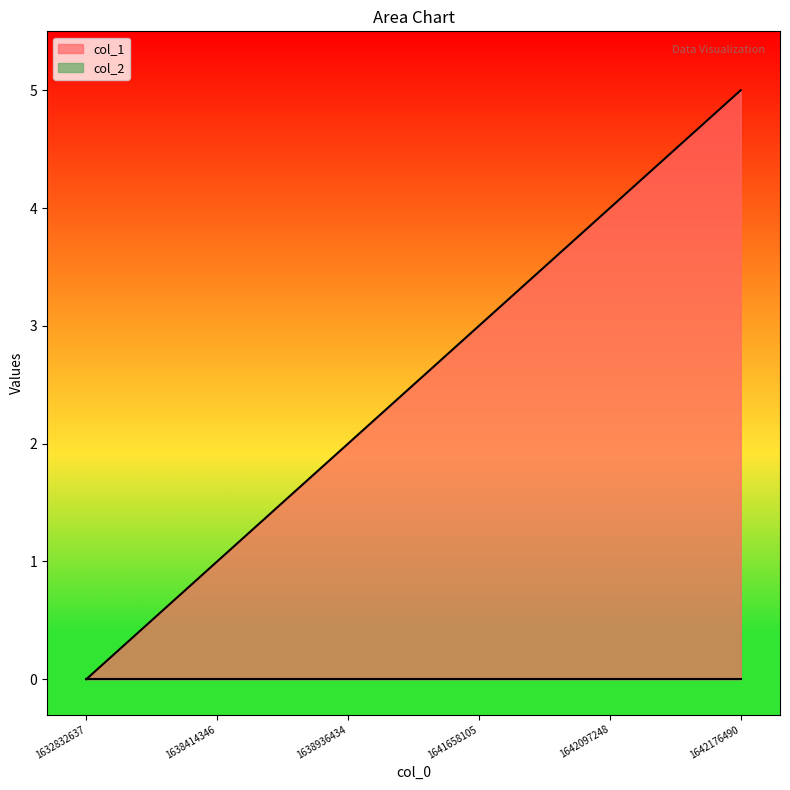

Rank the categories by value from highest to lowest.

1642176490, 1642097248, 1641658105, 1638936434, 1638414346, 1632832637